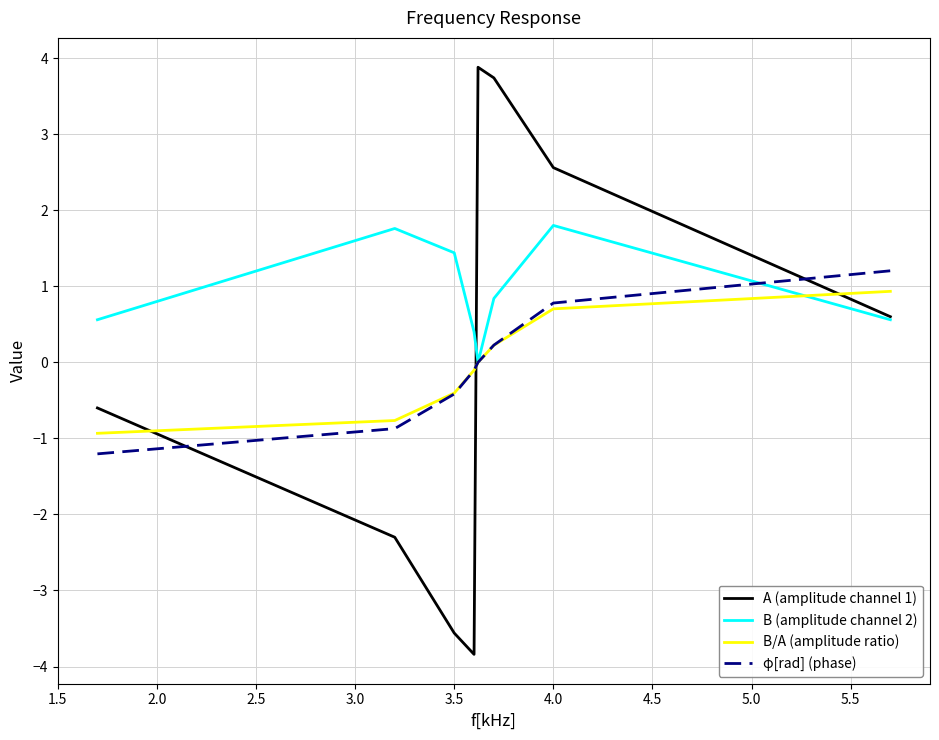

What are all the series names shown in the legend?

A (amplitude channel 1), B (amplitude channel 2), B/A (amplitude ratio), φ[rad] (phase)